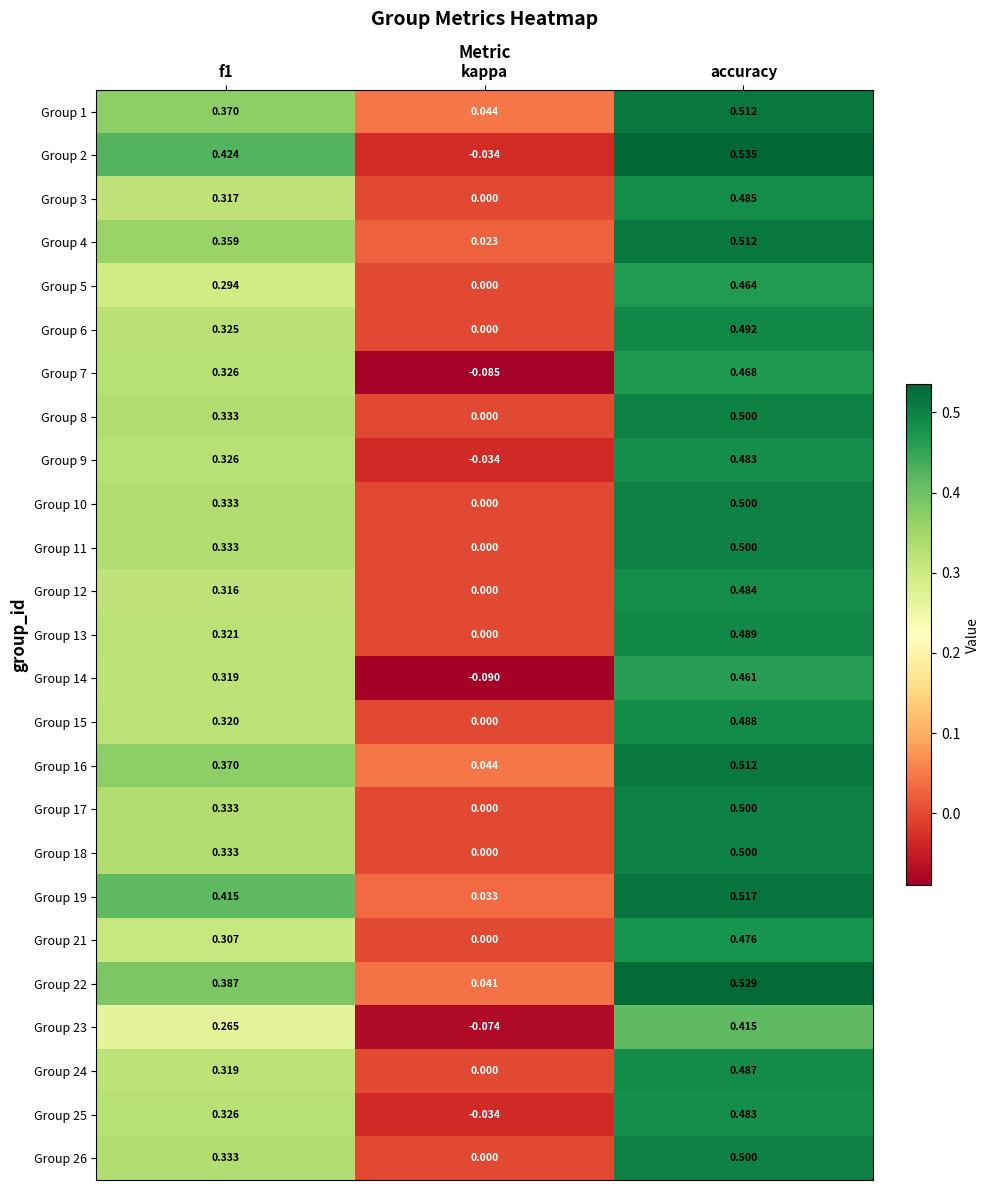

At which label does Group 15 reach its minimum?

kappa